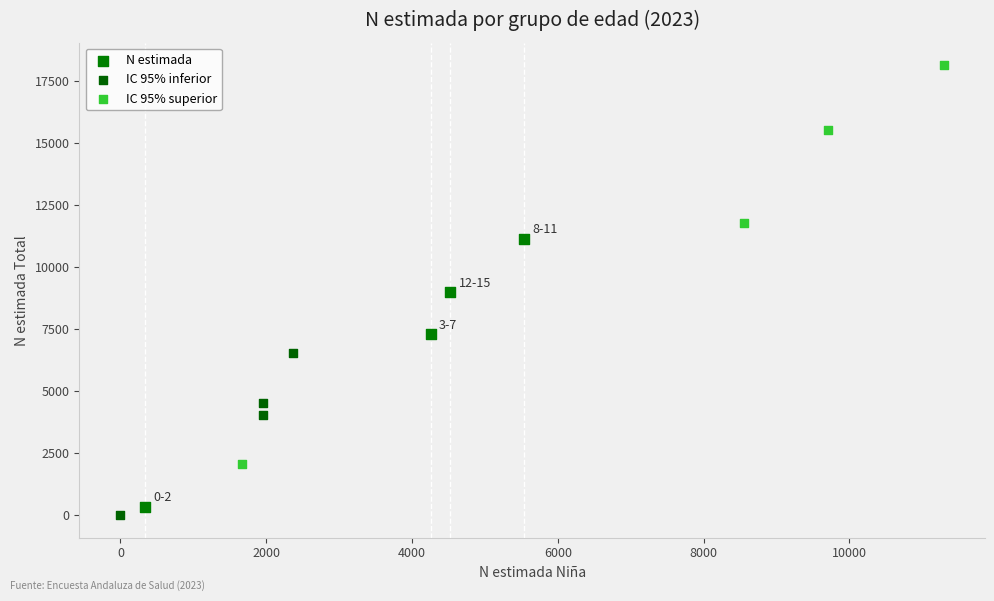

Which series reaches the minimum Y coordinate?

IC 95% inferior